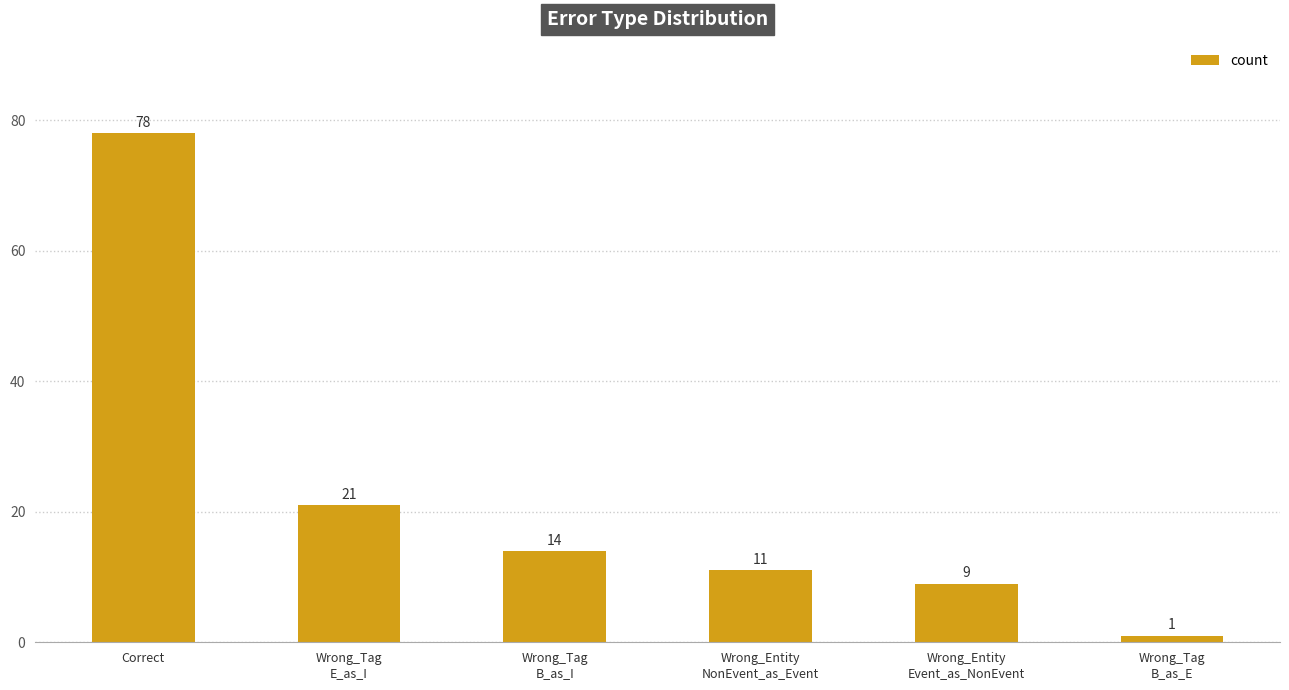

What is the difference between the maximum and second lowest values?

69